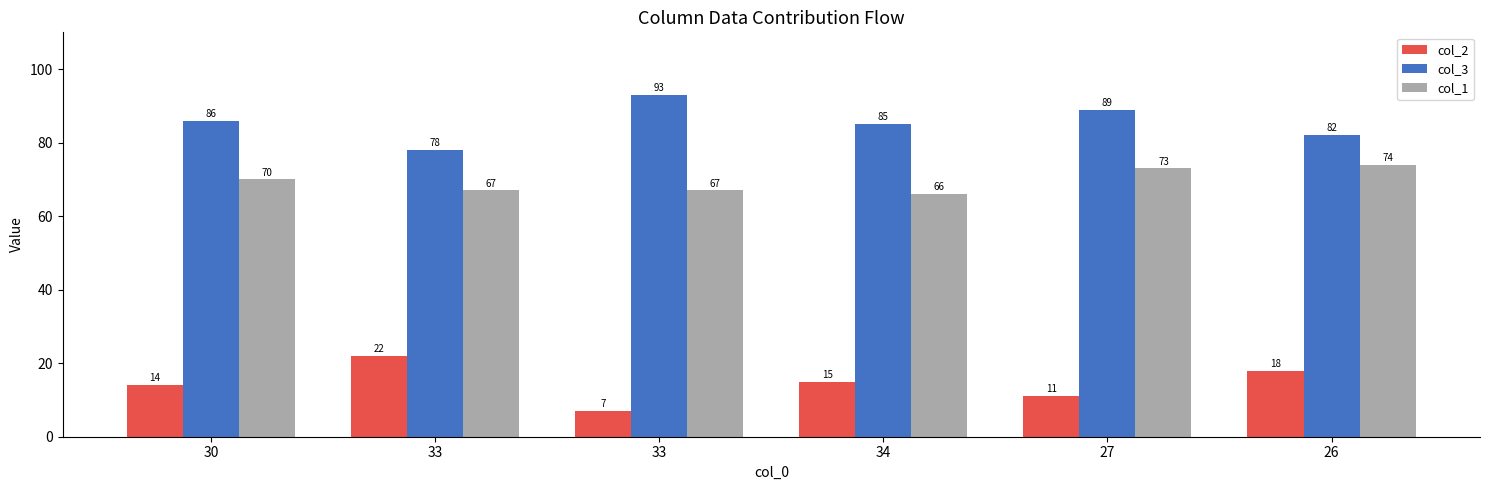

Rank the series at 27 from highest to lowest value.

col_3, col_1, col_2